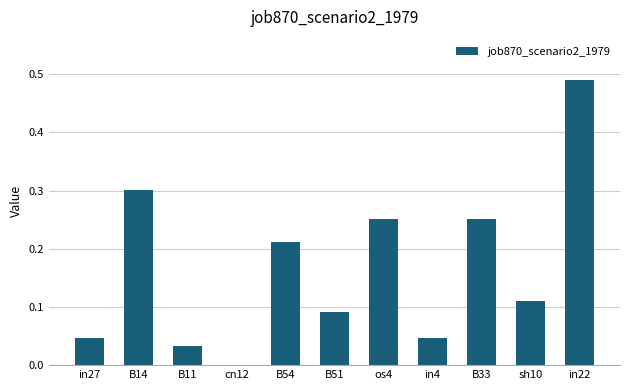

What is the change in value from cn12 to sh10?

+0.1